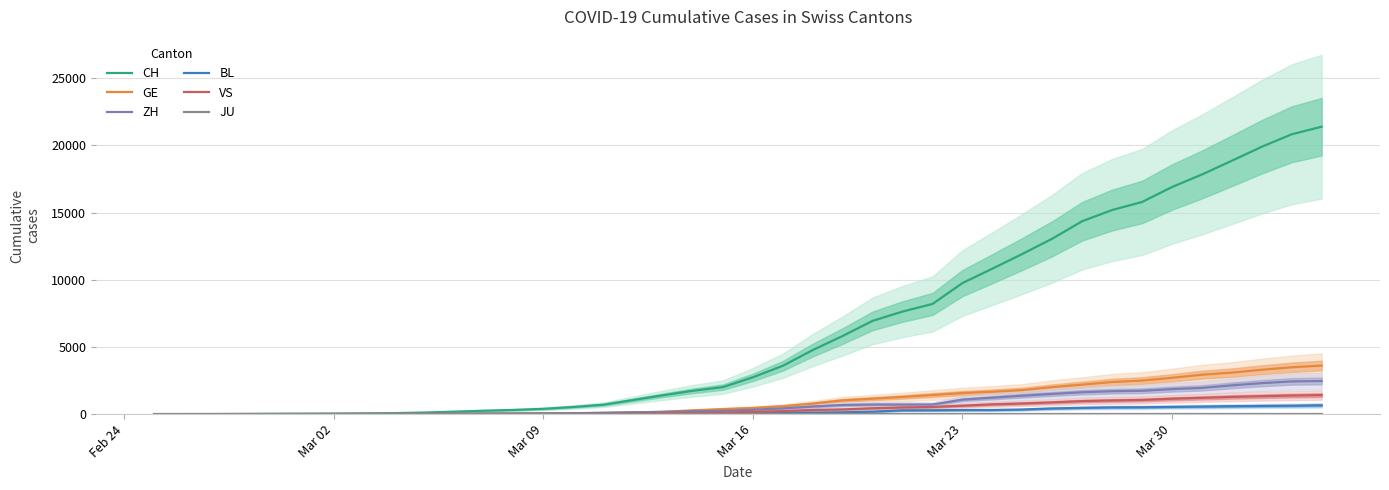

What is the maximum value for VS?

1416